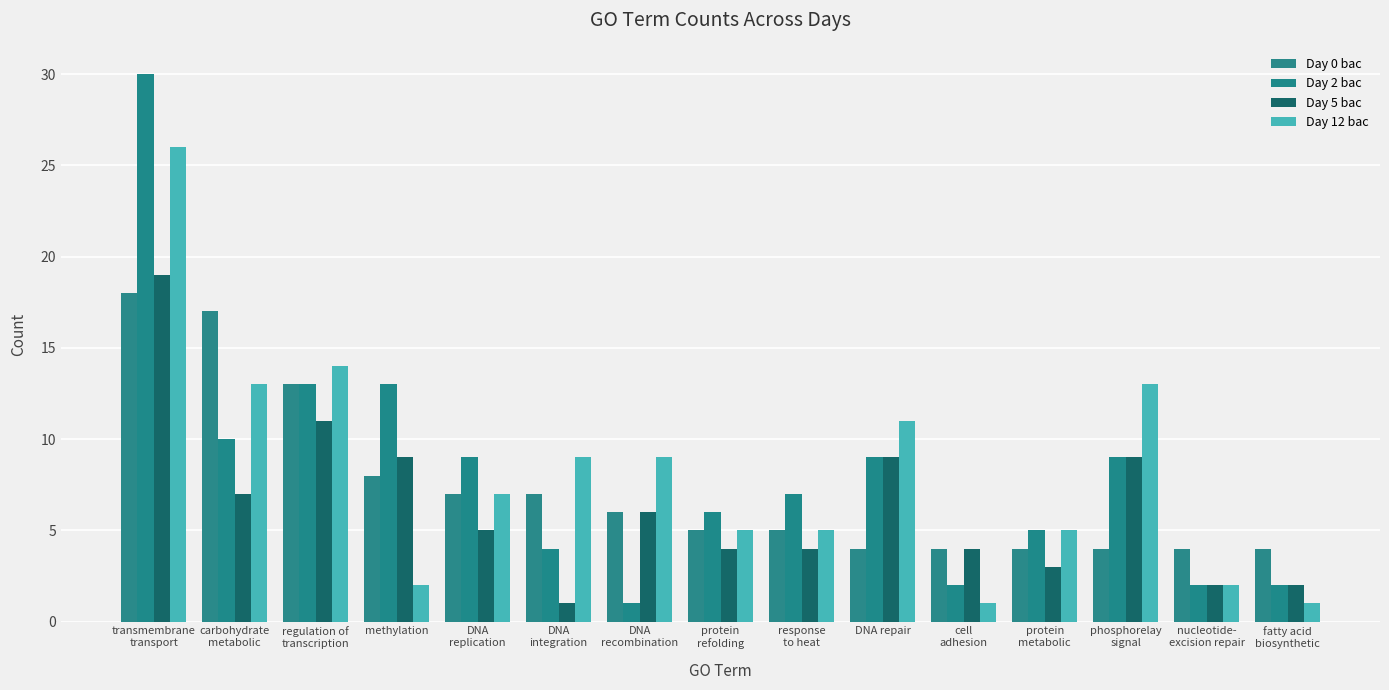

How many bars are there in total?

60